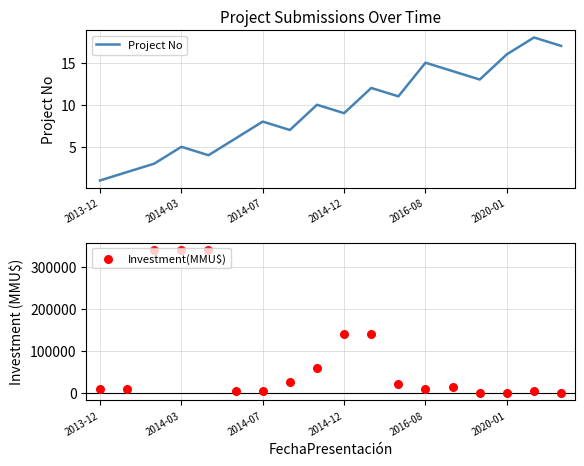

What is the total value across all series at 10?

140012